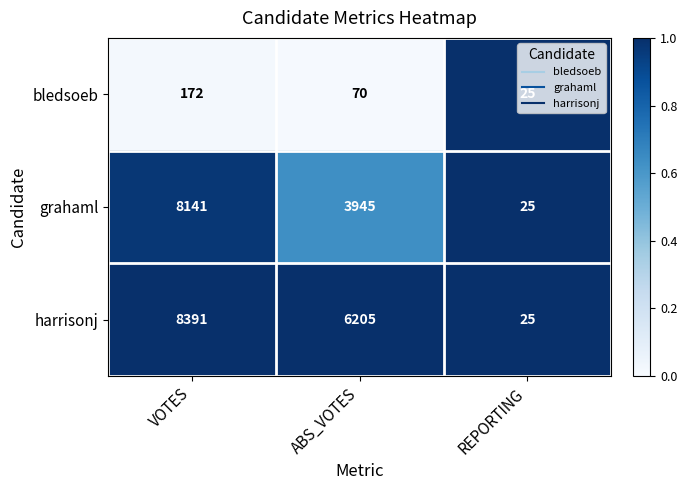

The bledsoeb series shows 33 at REPORTING. True or false?

False